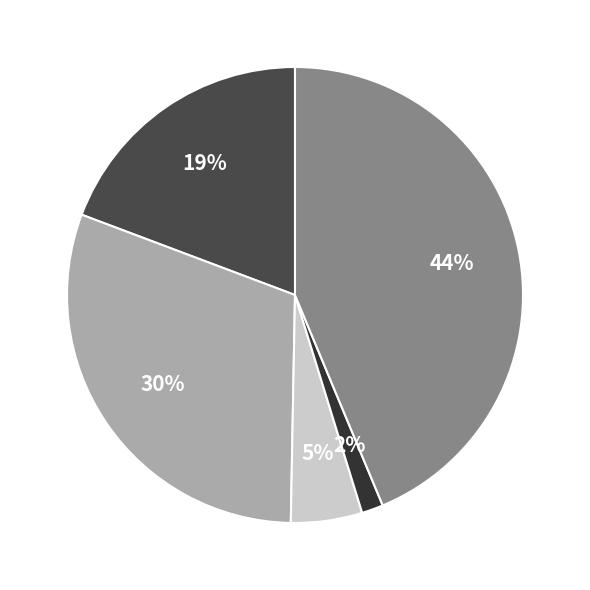

Count the number of slices in the pie.

5